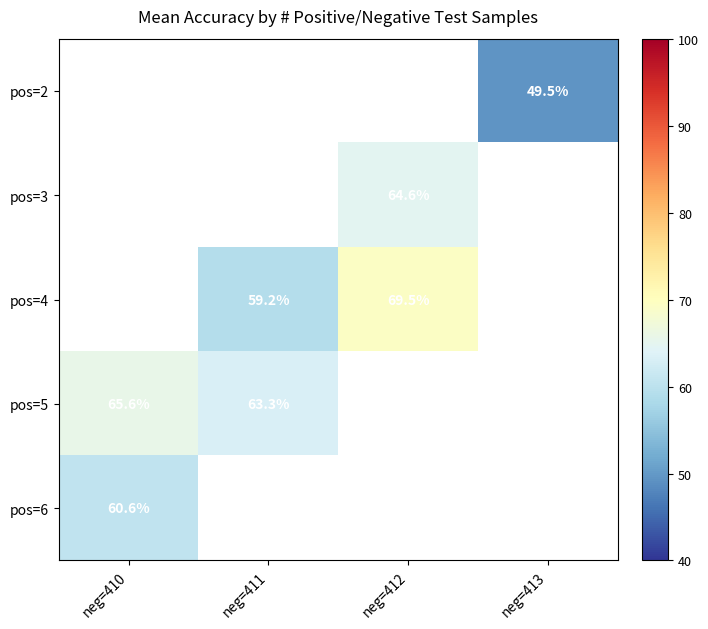

True or false: pos=5 has a value of 63.3 at neg=411.

True